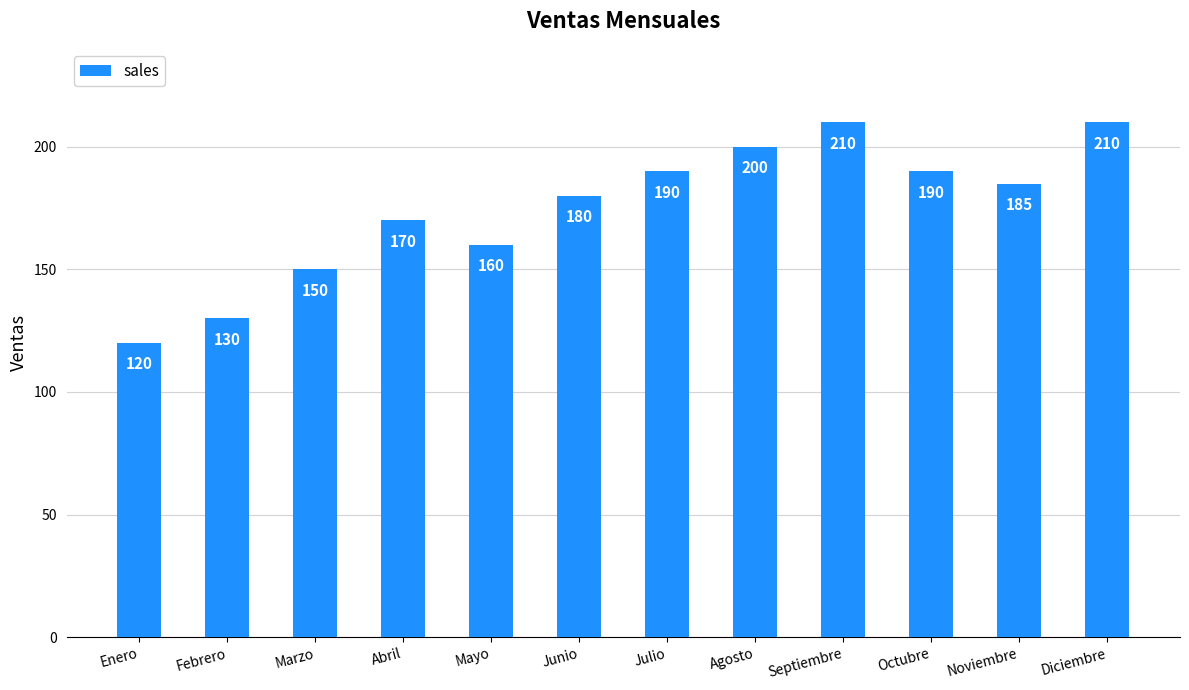

At which label does the data first exceed 185?

Julio